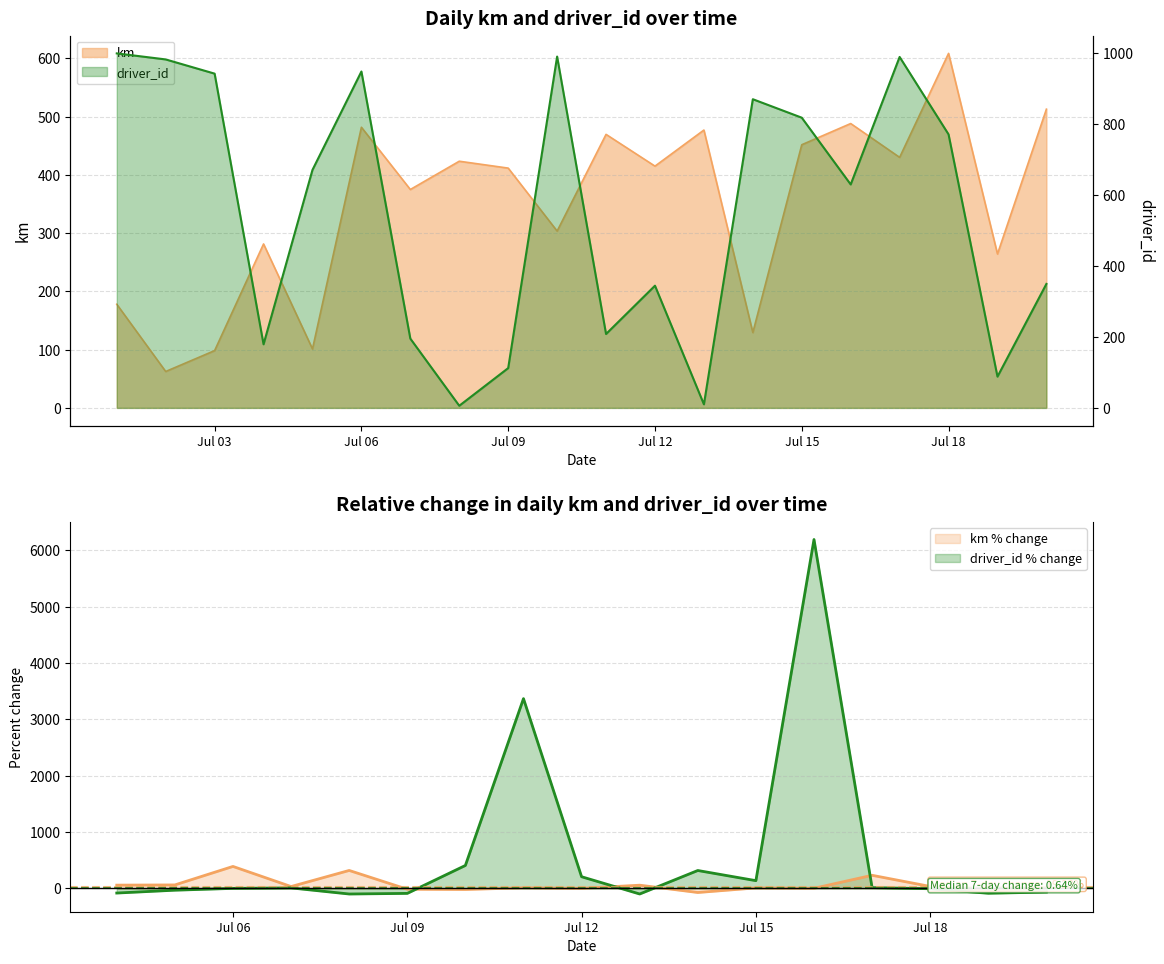

True or false: km has a value of 178.6 at 2015-07-19.

False